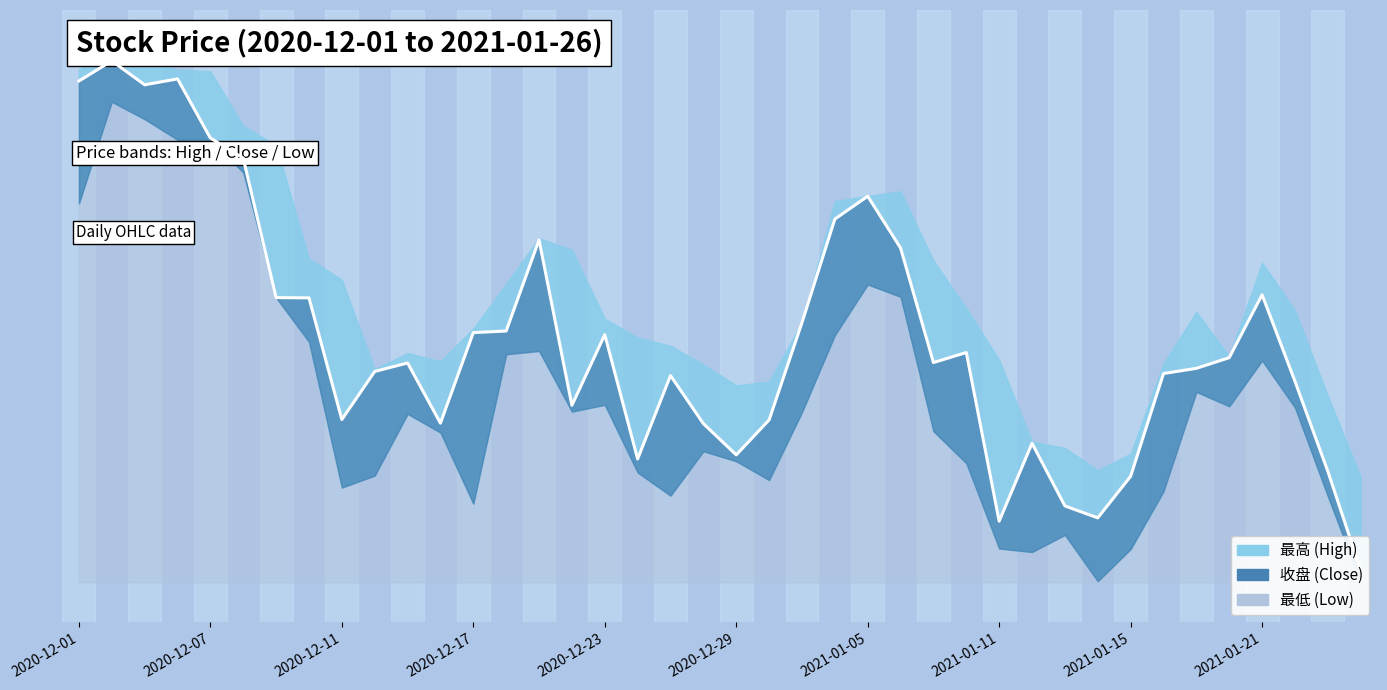

In 最高, how many points are higher than both neighbors (excluding endpoints)?

6